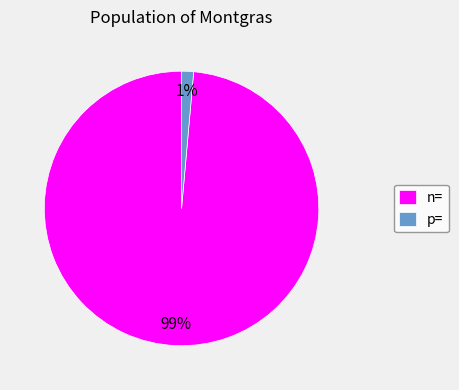

Do p= and n= together represent more than half of the pie?

Yes